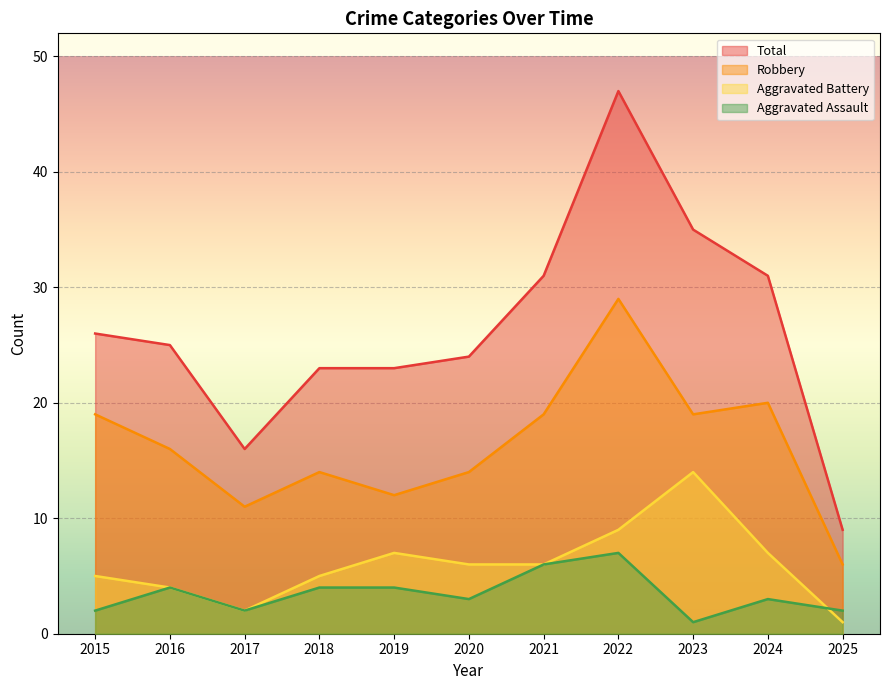

True or false: Aggravated Battery has a value of 5 at 2015.

True